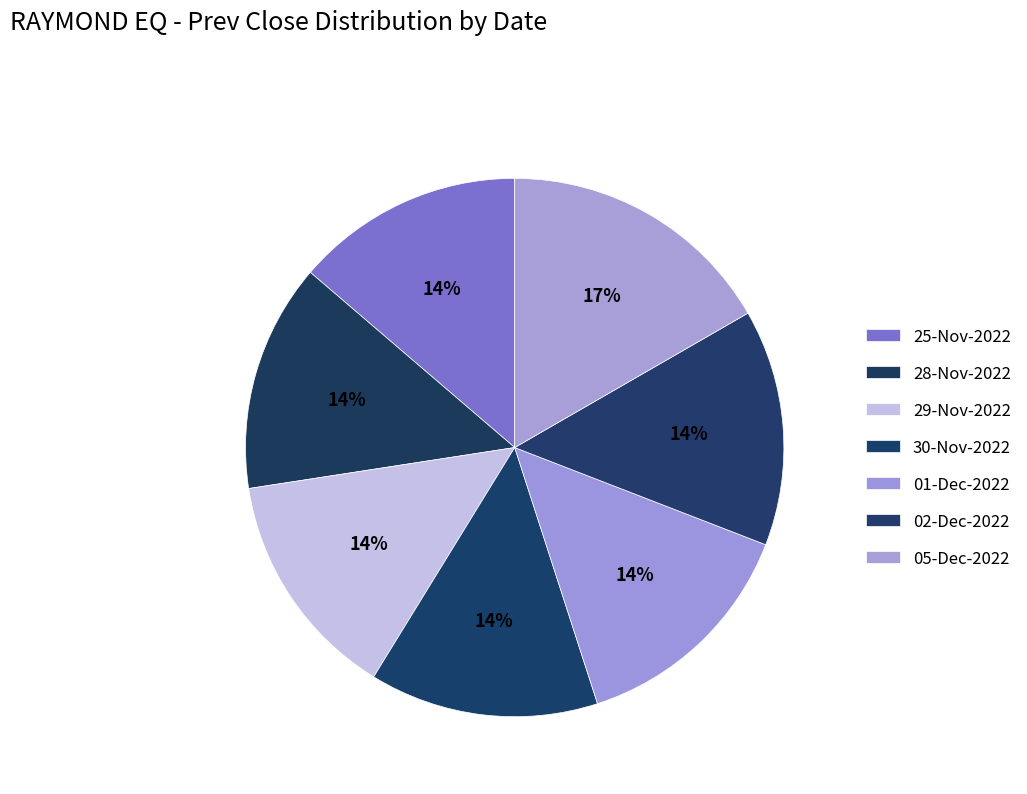

What is the change in value from 25-Nov-2022 to 30-Nov-2022?

+3.0